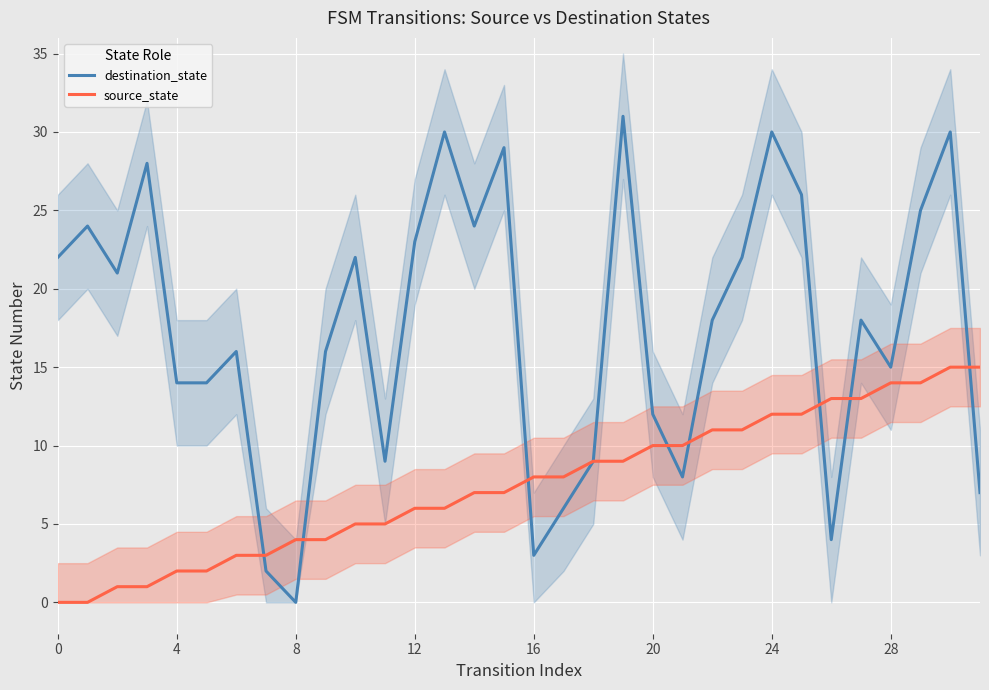

Where does the source_state series first go above 8?

18